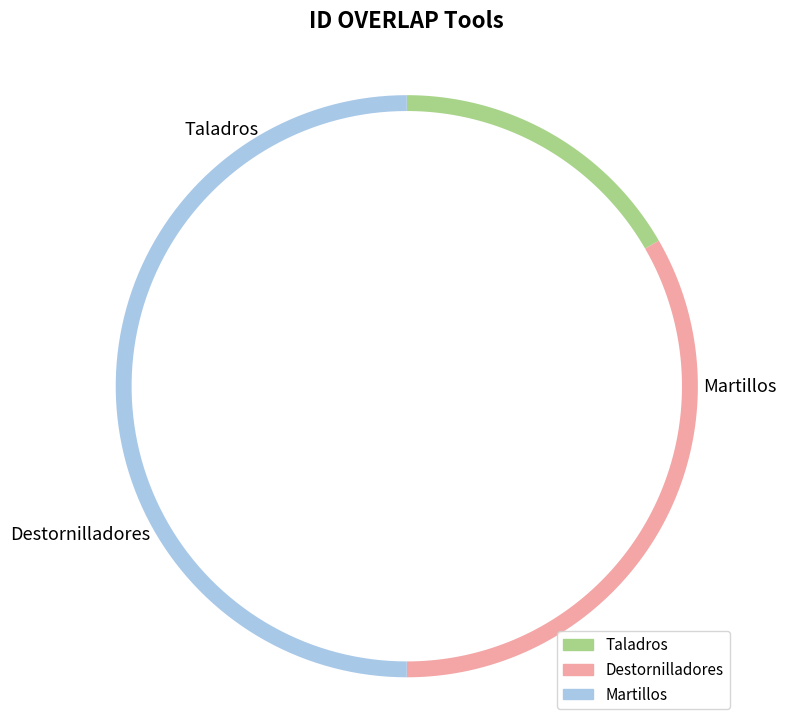

To the nearest percent, what portion does Taladros represent?

17%